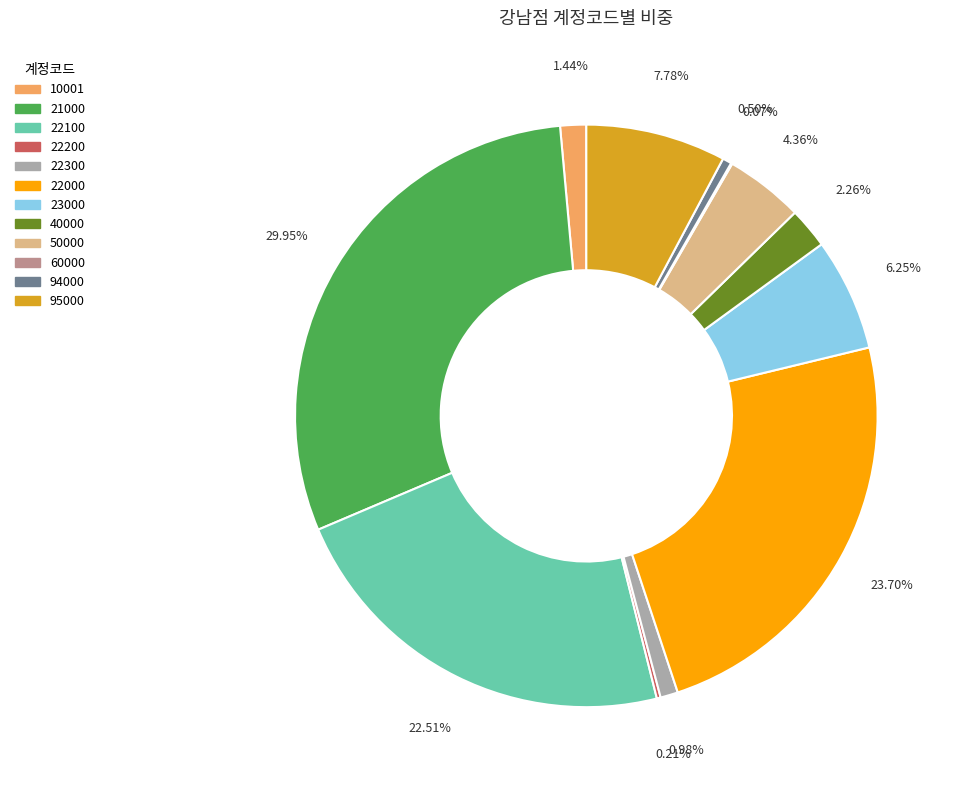

True or false: 22100 accounts for 23% of the total.

True